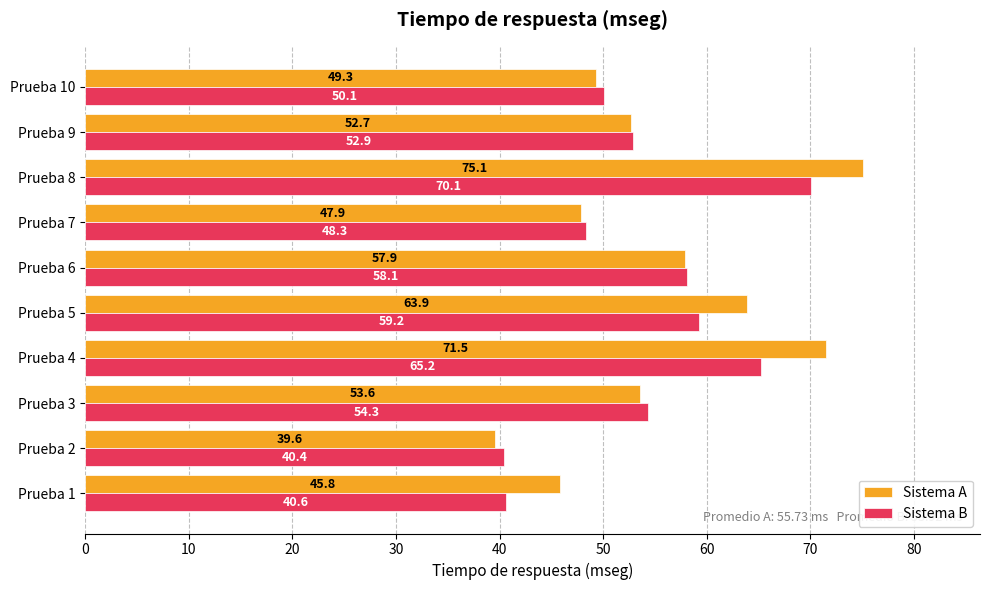

The value of Sistema B at Prueba 5 is 59.2. True or false?

True